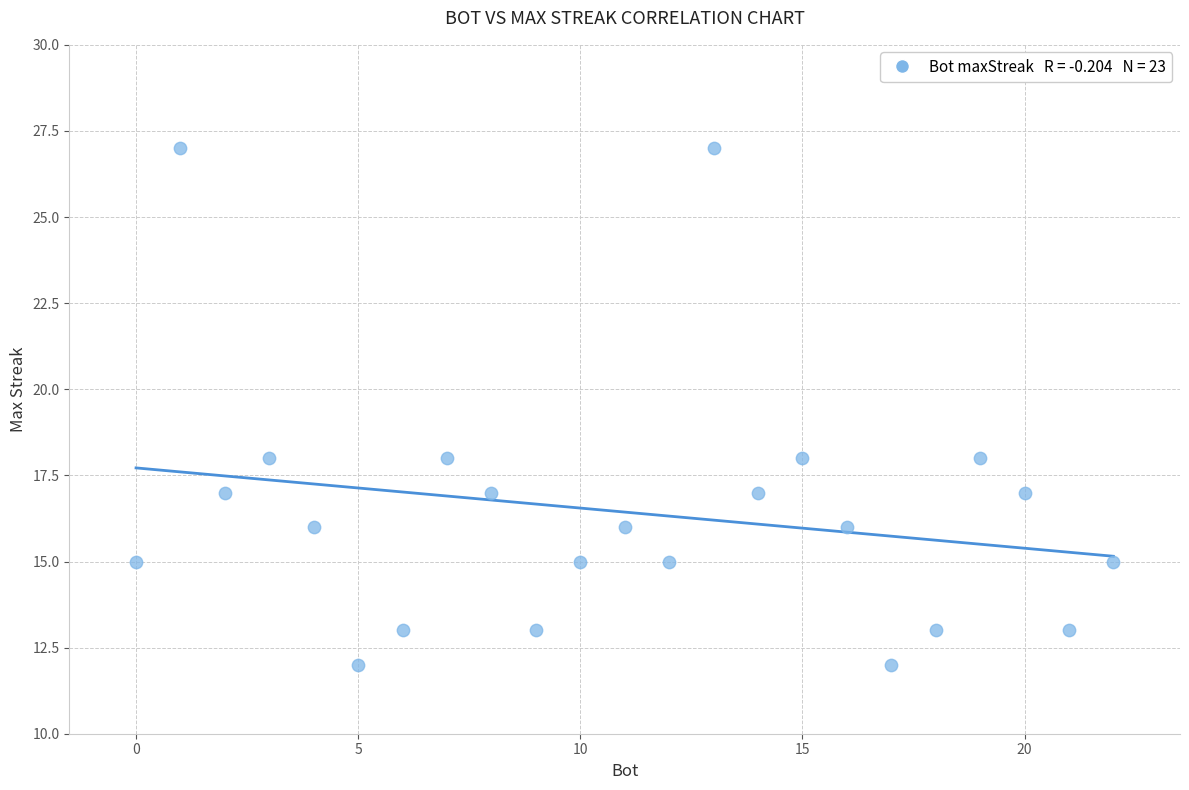

What is the range of Y values (max minus min)?

15